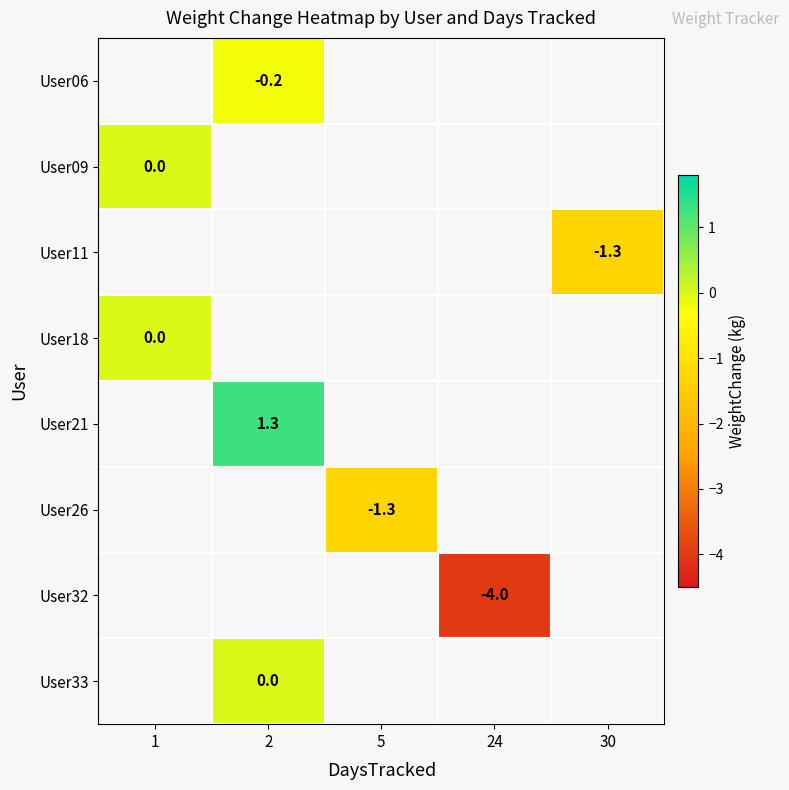

How many categories are shown in the chart?

5